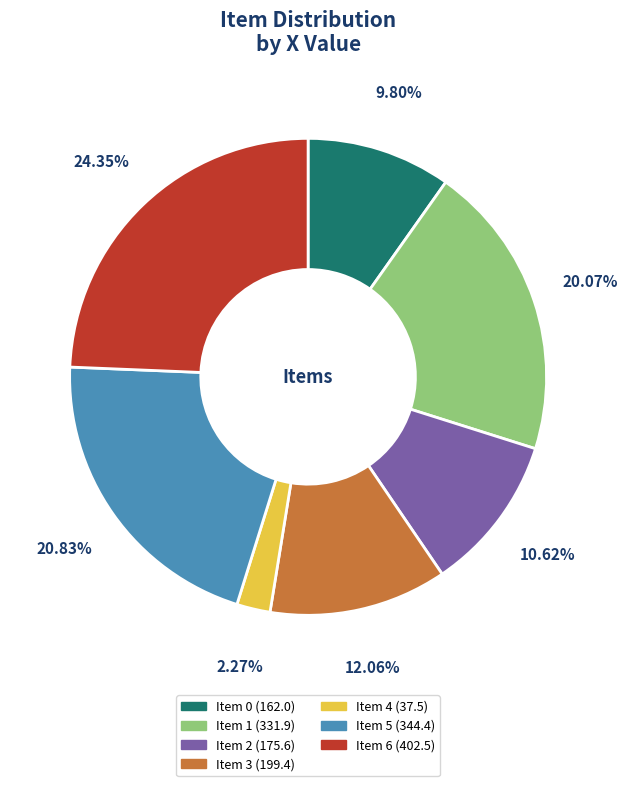

How many segments does this pie chart have?

7